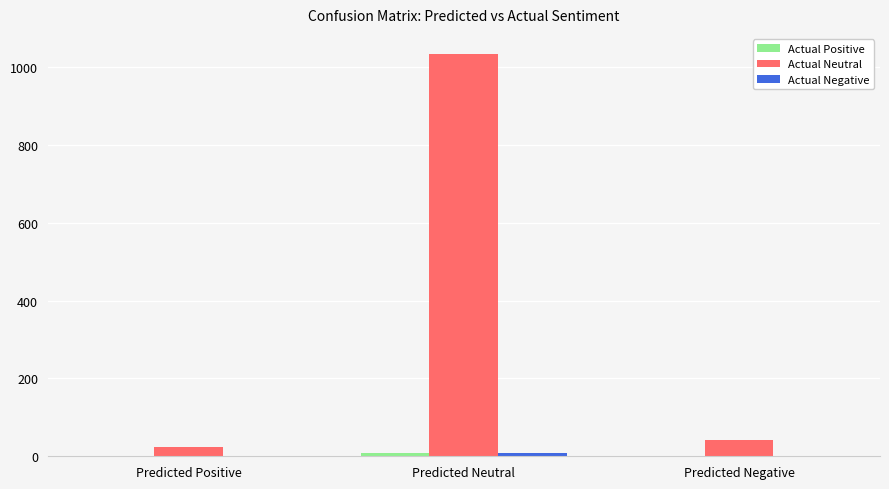

Is it true that Actual Neutral equals 25 at Predicted Positive?

True